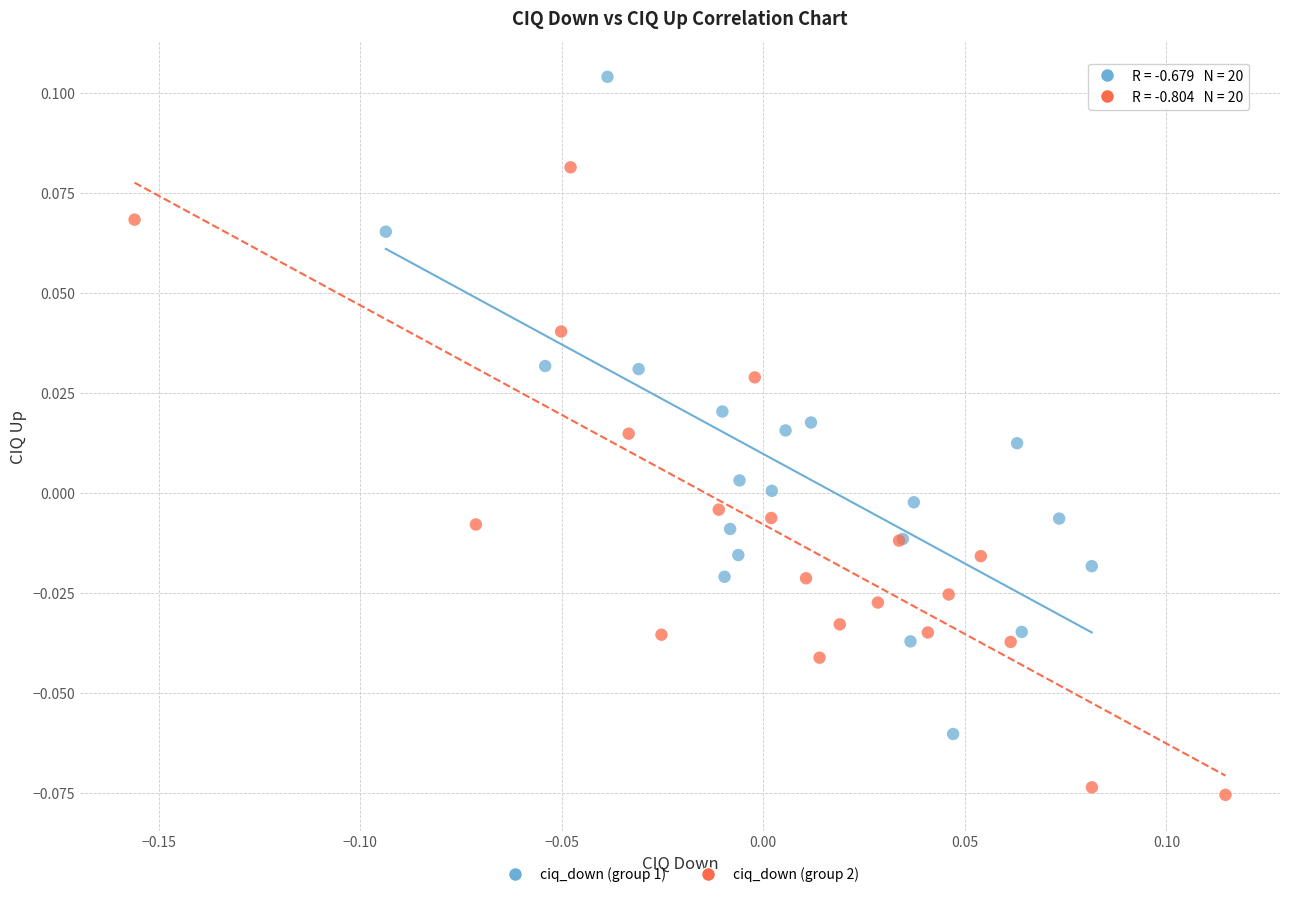

Which series reaches the maximum Y coordinate?

ciq_down (group 1)